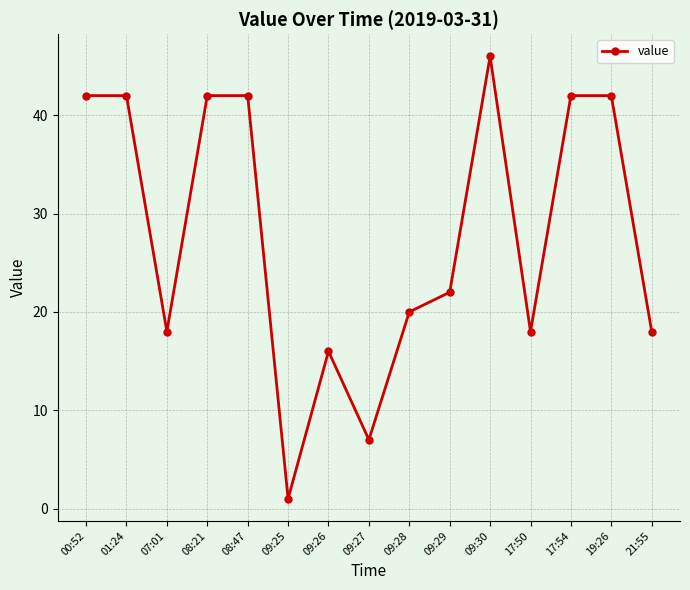

Reading left to right, list all the values displayed in this chart.

00:52=42	01:24=42	07:01=18	08:21=42	08:47=42	09:25=1	09:26=16	09:27=7	09:28=20	09:29=22	09:30=46	17:50=18	17:54=42	19:26=42	21:55=18